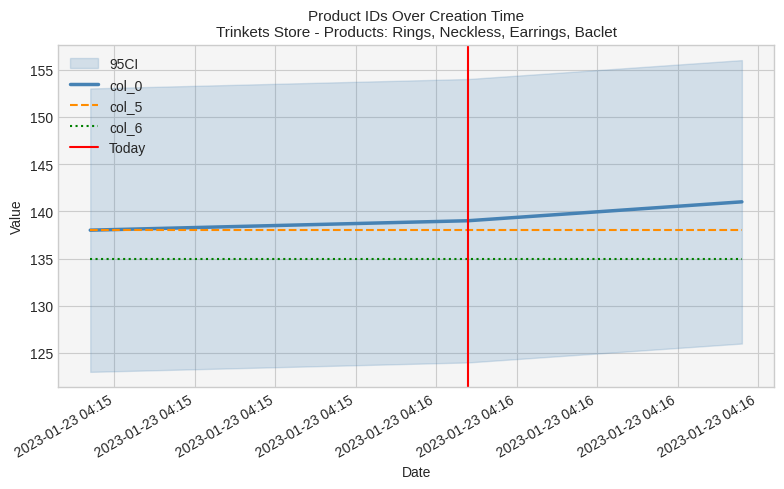

True or false: col_5 and col_6 cross at least once.

False